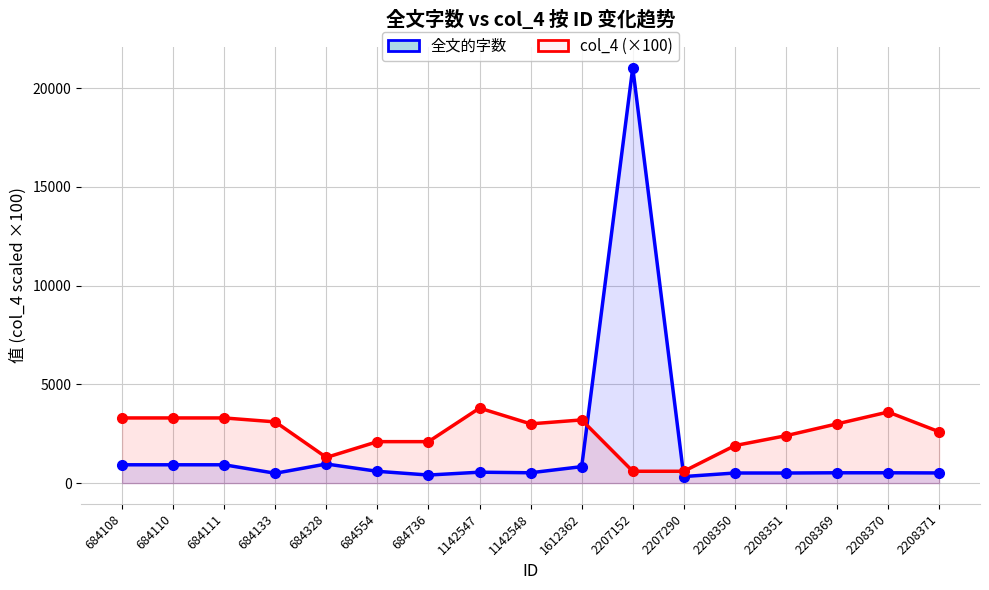

What are all the series names shown in the legend?

全文的字数, col_4 (×100)